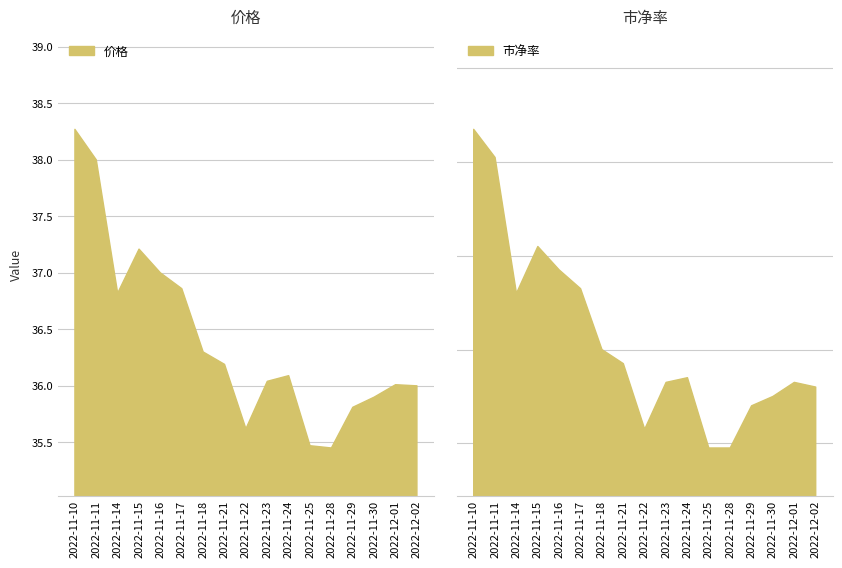

What is the value of the 市净率 point at the 1st from the left?

9.3